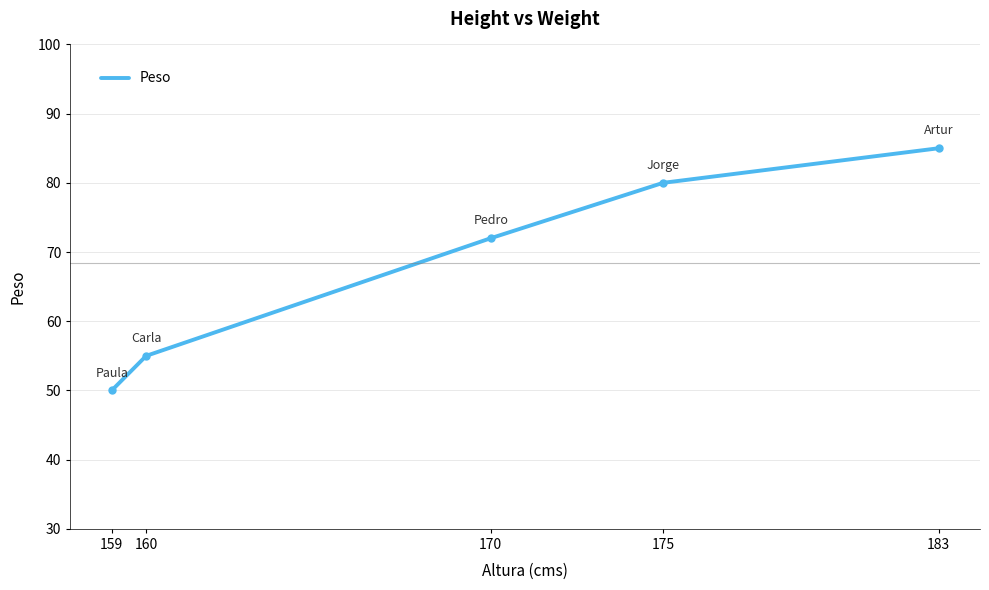

Where is the data nearest to the value 67?

170